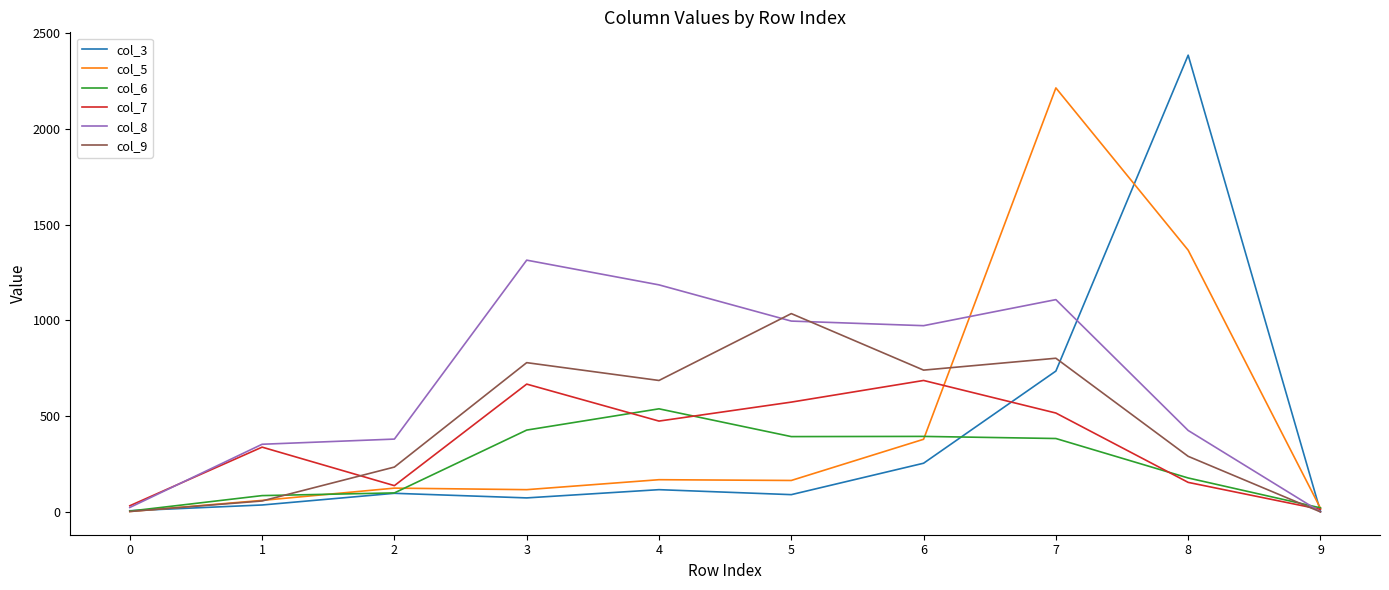

What is the difference between the col_7 values at 3 and 6?

19